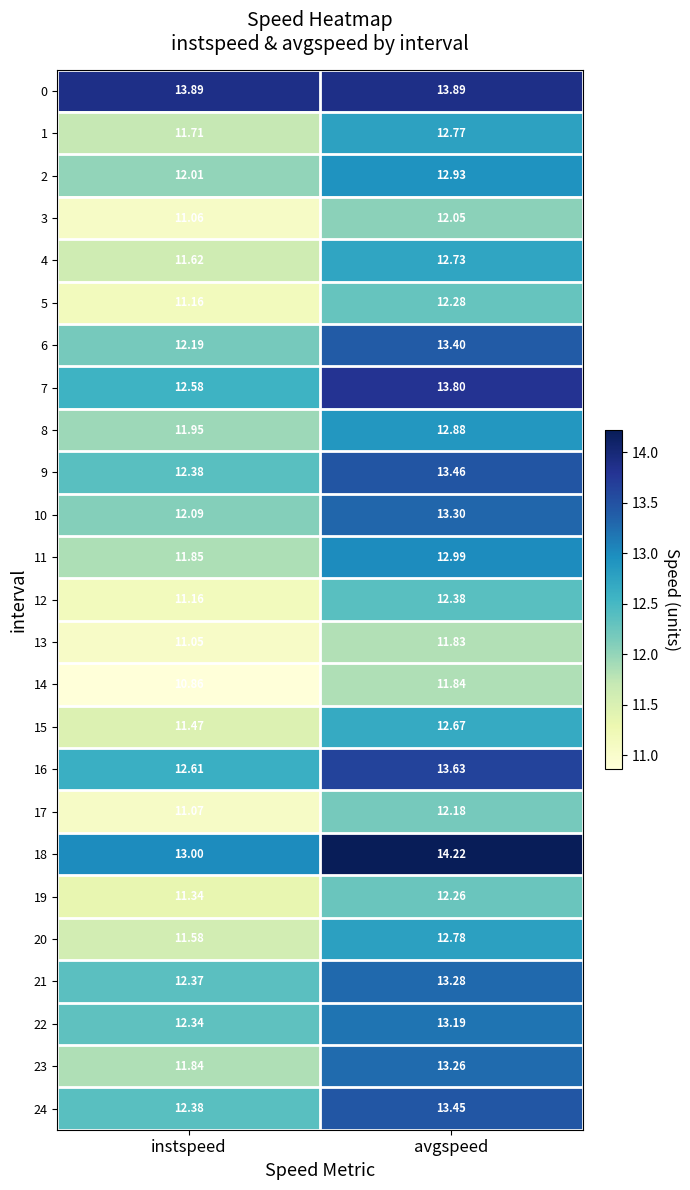

Where is 7 nearest to the value 13?

instspeed